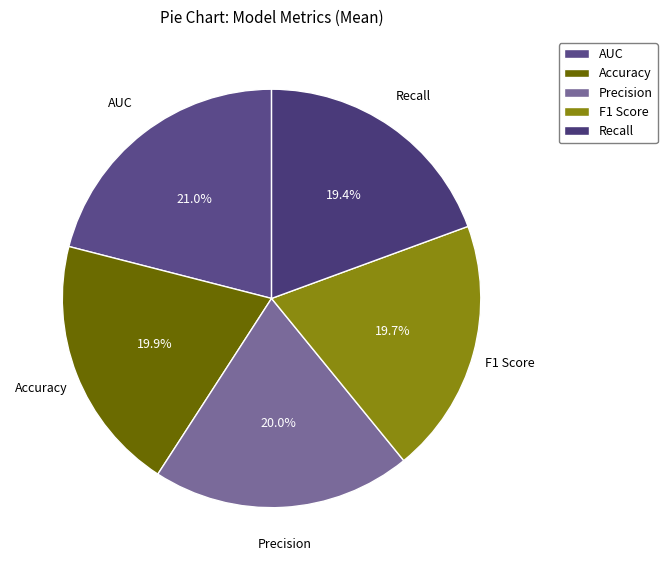

What is the largest slice in the pie chart?

AUC